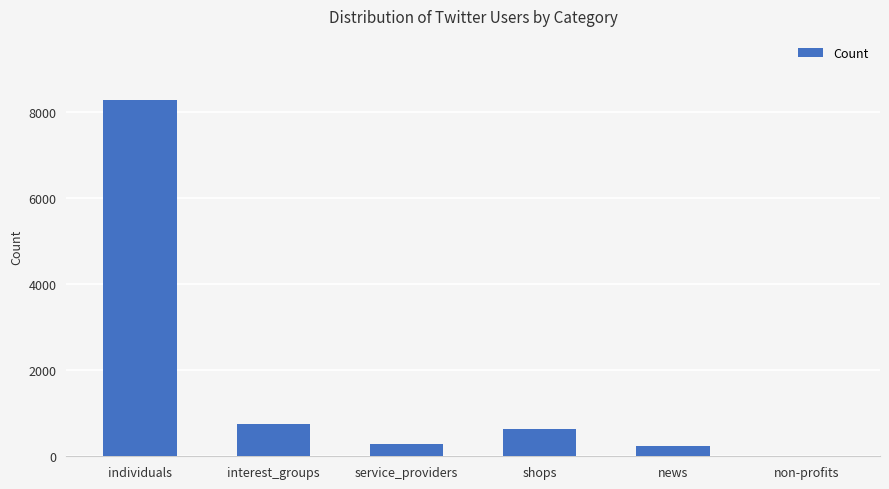

True or false: the data shows 1060 at interest_groups.

False